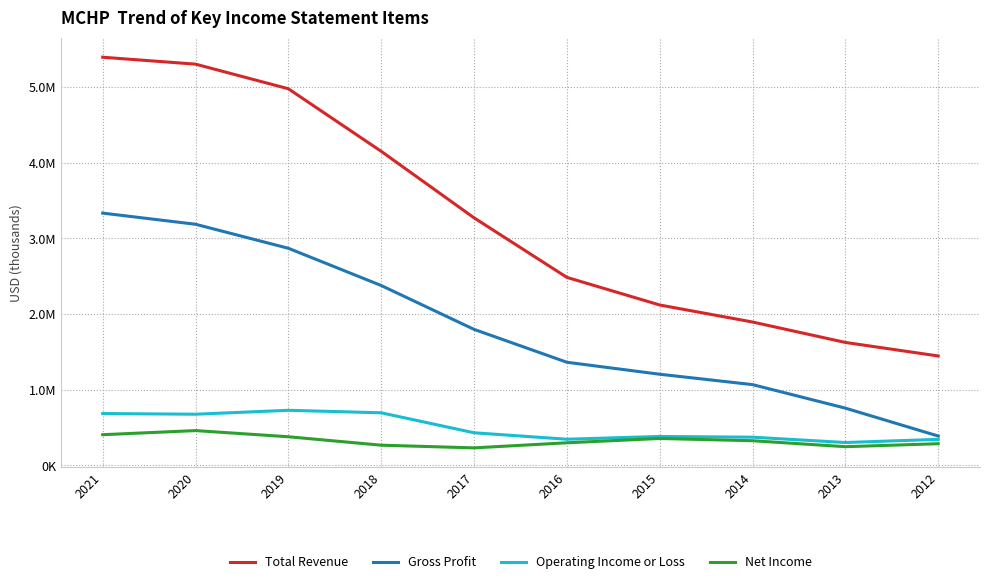

Does the chart have visible grid lines?

Yes